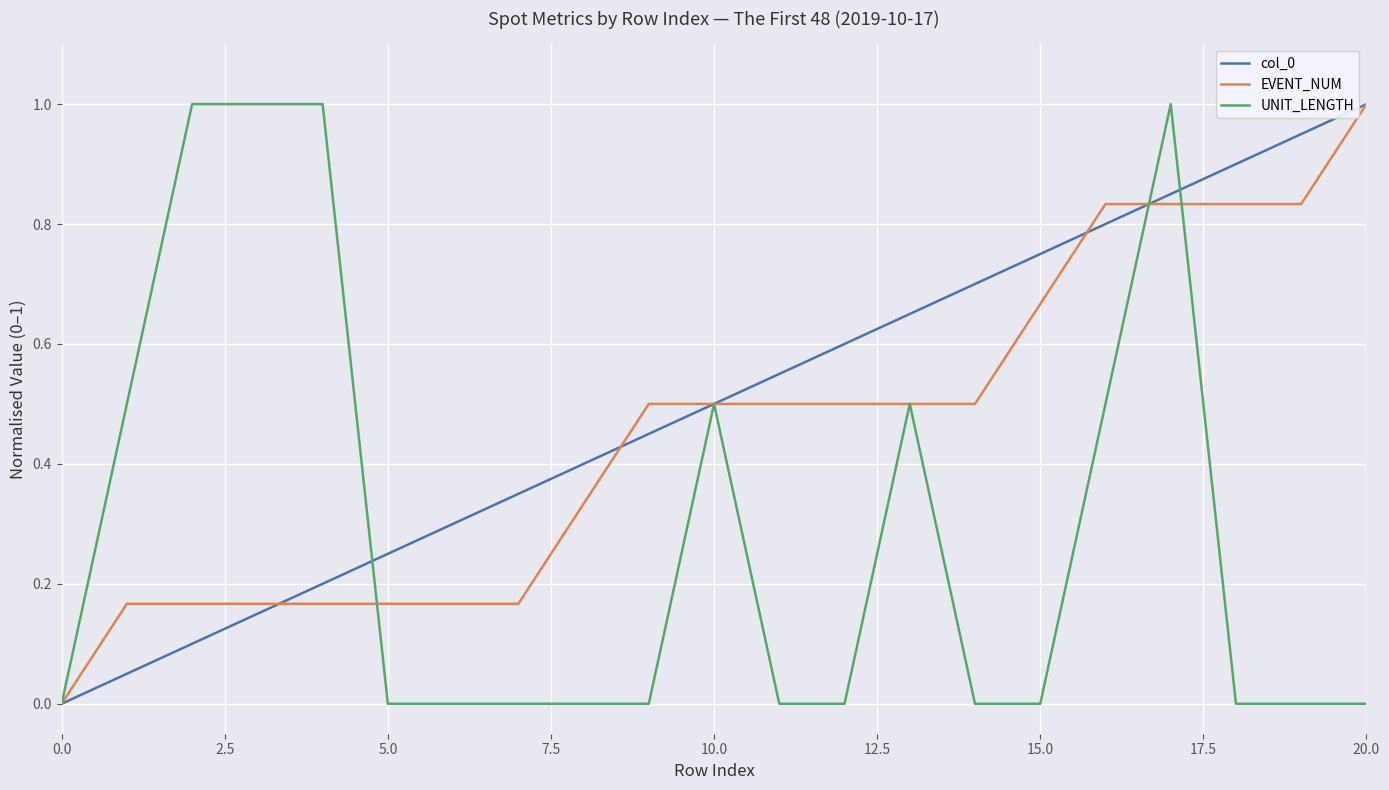

Which series has the largest total across all categories?

col_0